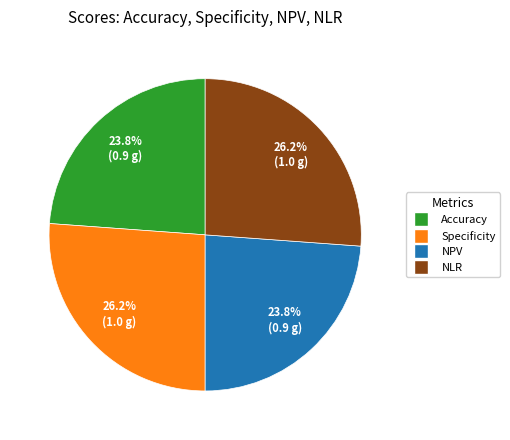

To the nearest percent, what is the difference between the largest and smallest slice percentages?

2%